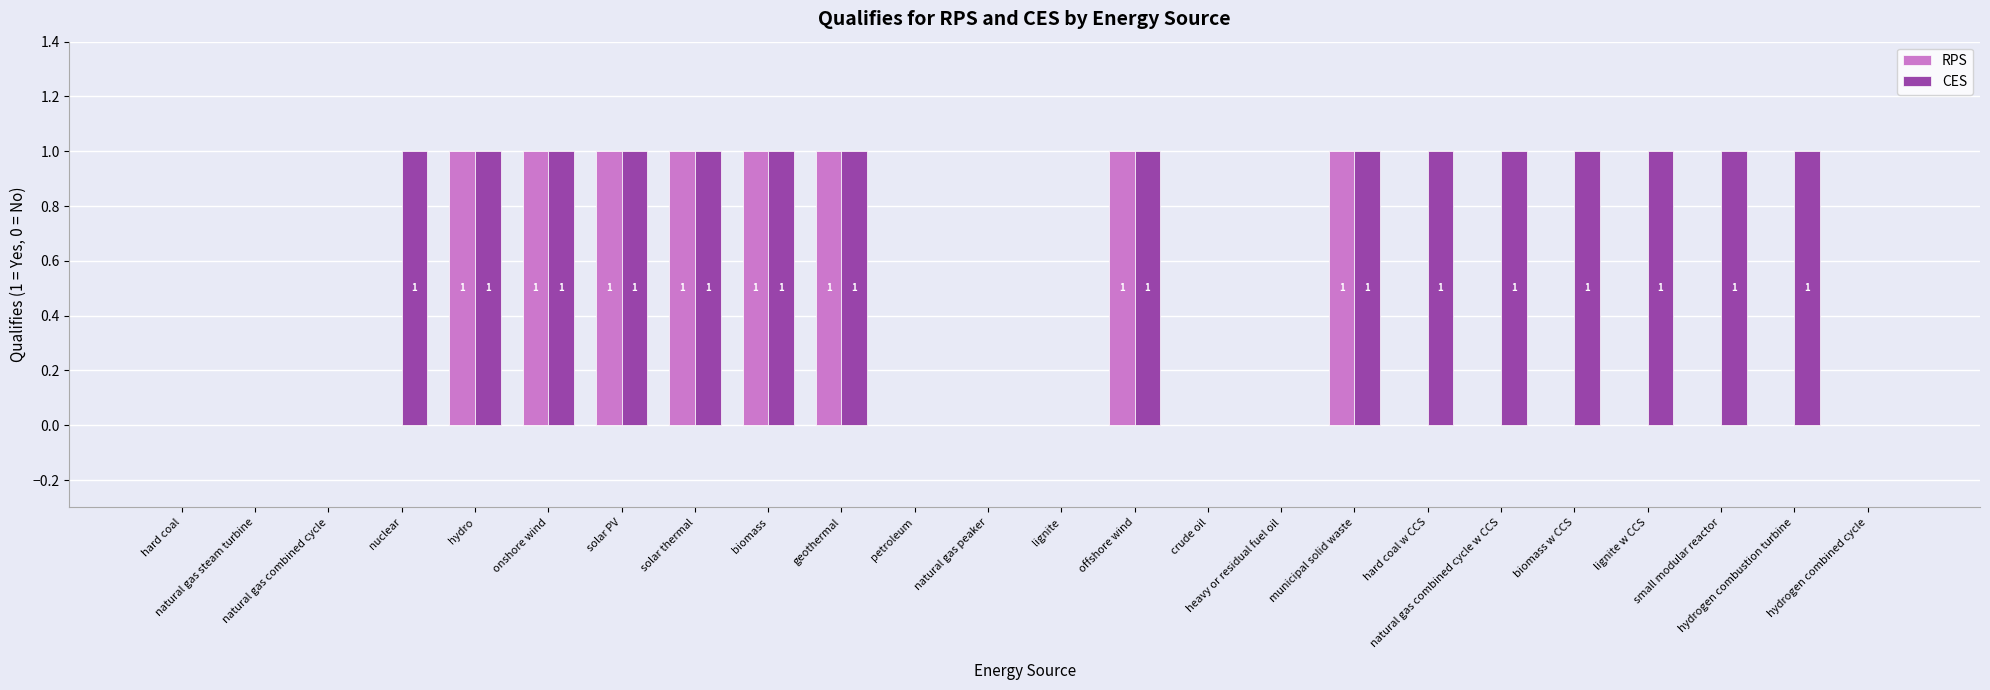

What is the sum of all CES values?

15